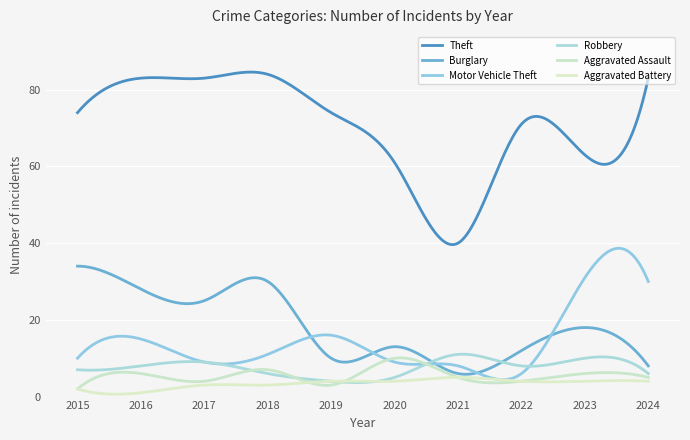

Does the chart have visible grid lines?

Yes